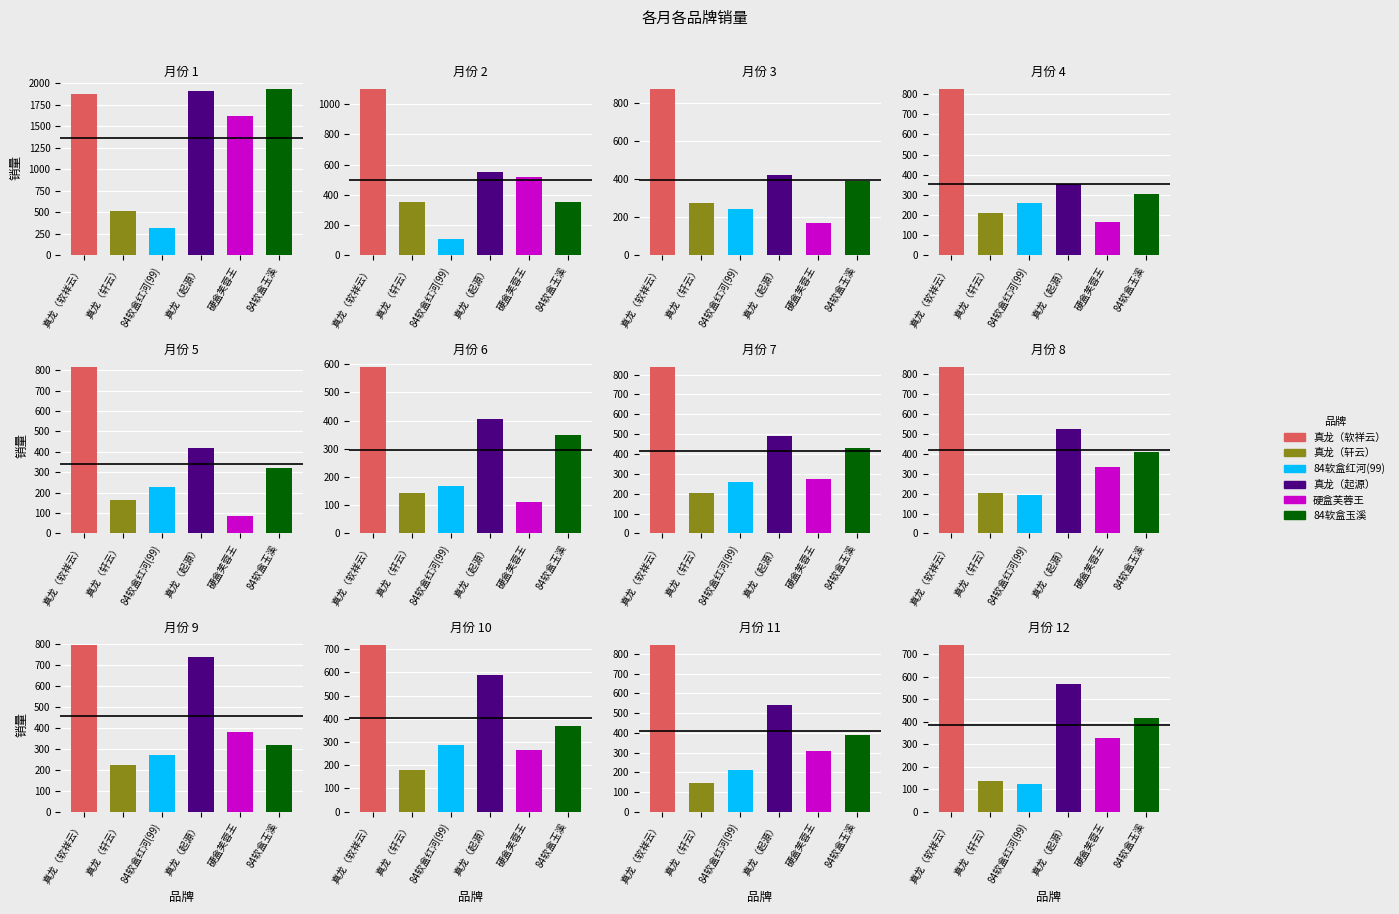

Is the value of 真龙（起源） at 8 greater than the value of 真龙（软祥云） at 6?

No